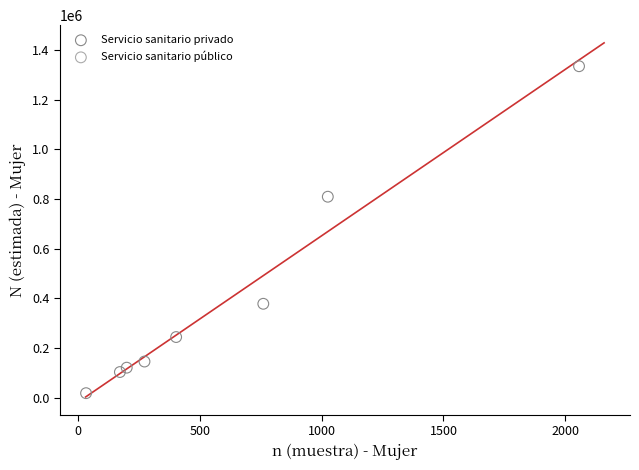

Which series reaches the minimum Y coordinate?

Servicio sanitario privado